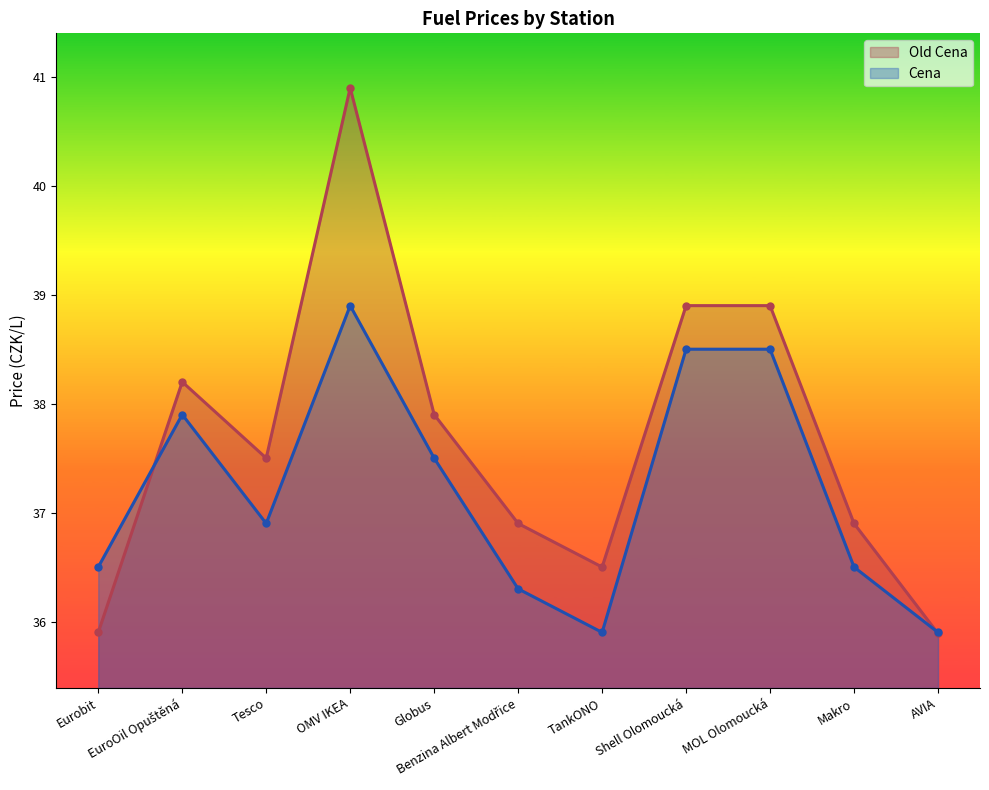

What is the difference between the highest and lowest values at Shell Olomoucká?

0.4